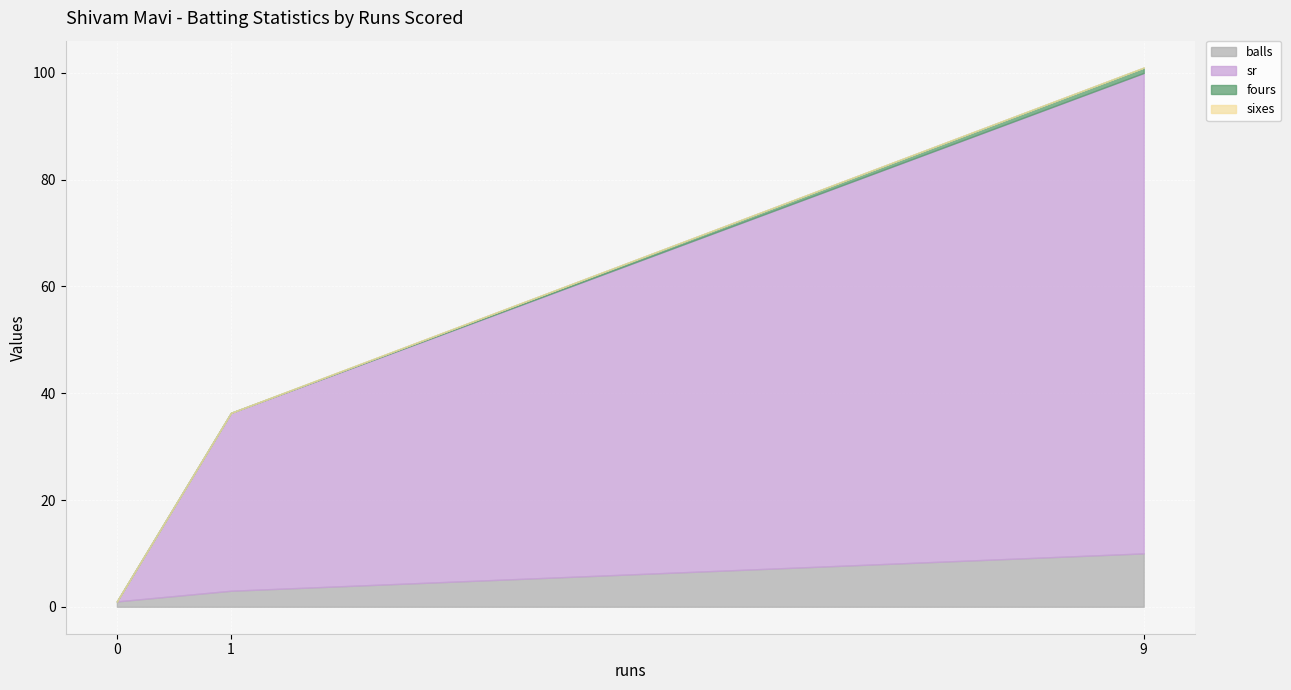

Between 1 and 0, which is larger?

1